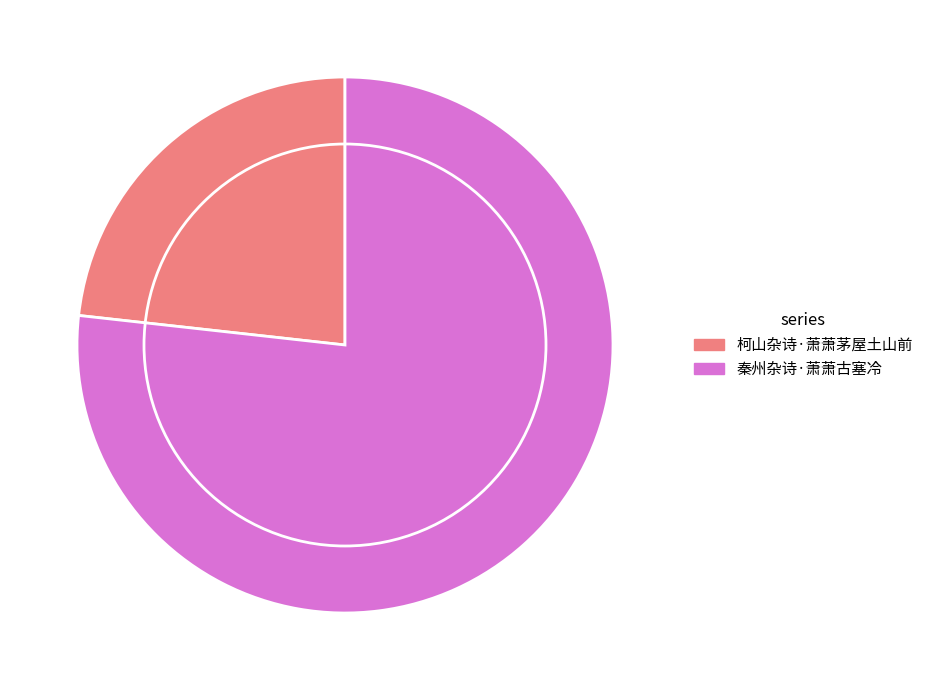

Which slice is the largest?

秦州杂诗·萧萧古塞冷